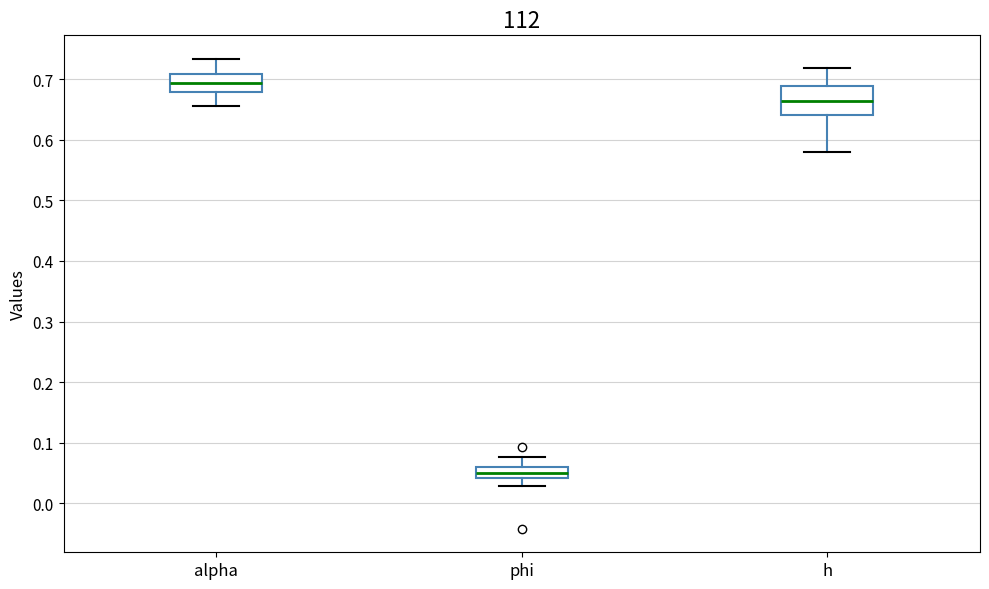

Comparing the boxes themselves (not the whiskers), which one is the tallest?

h